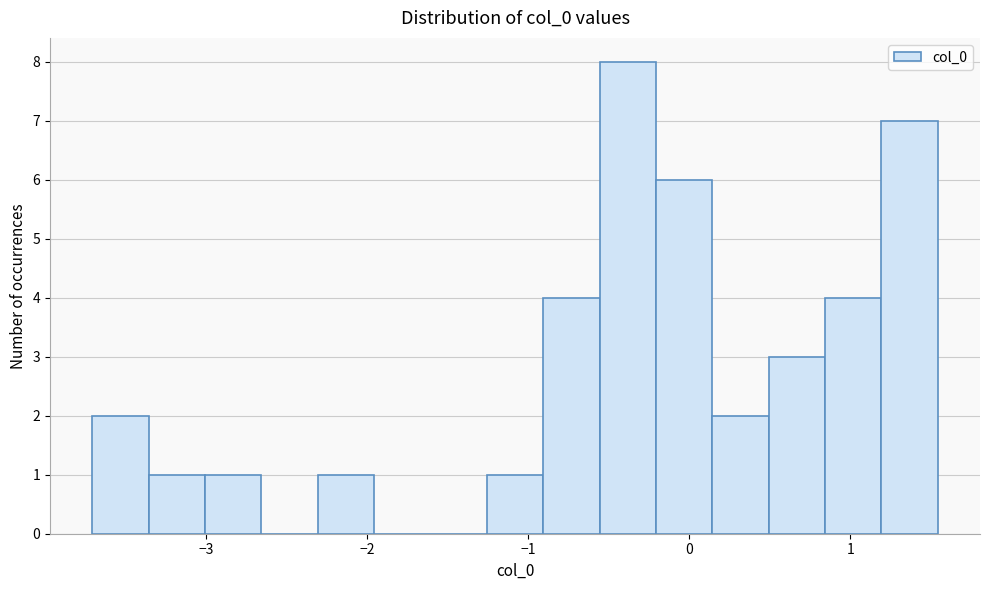

Read against the x-axis, roughly where is the centre of the tallest bar?

-0.4